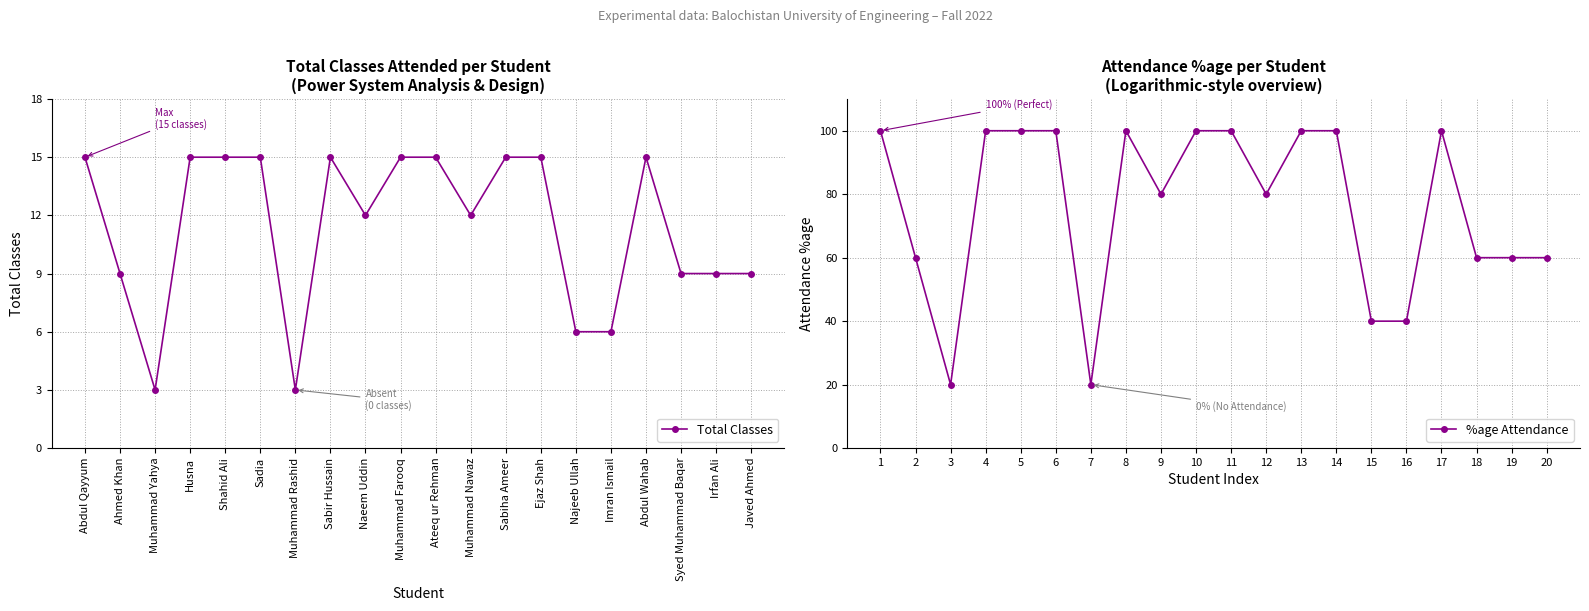

What is the sum of the %age Attendance values at 15 and 19?

100